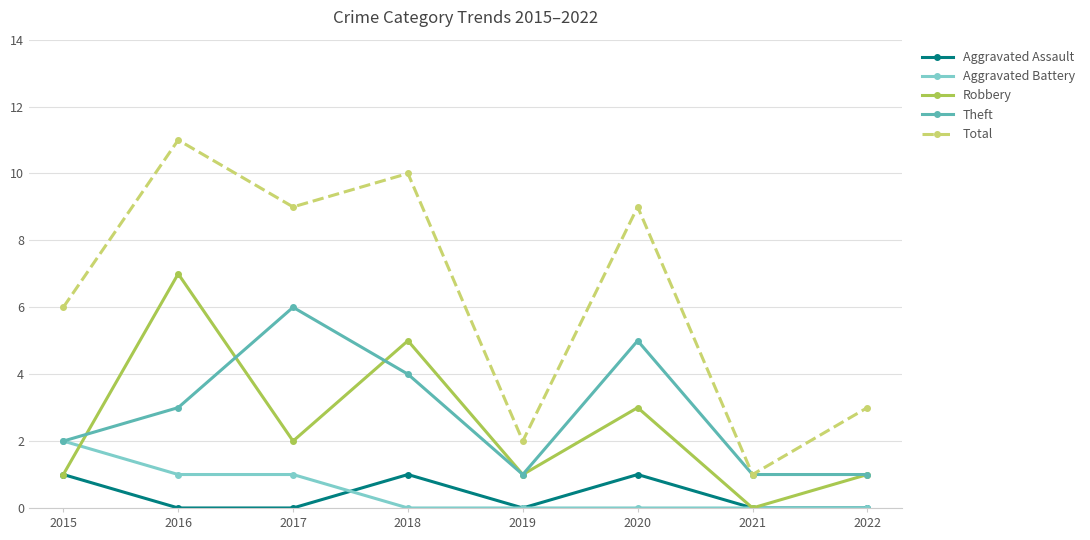

What is the value of the Aggravated Battery point at the 1st from the left?

2